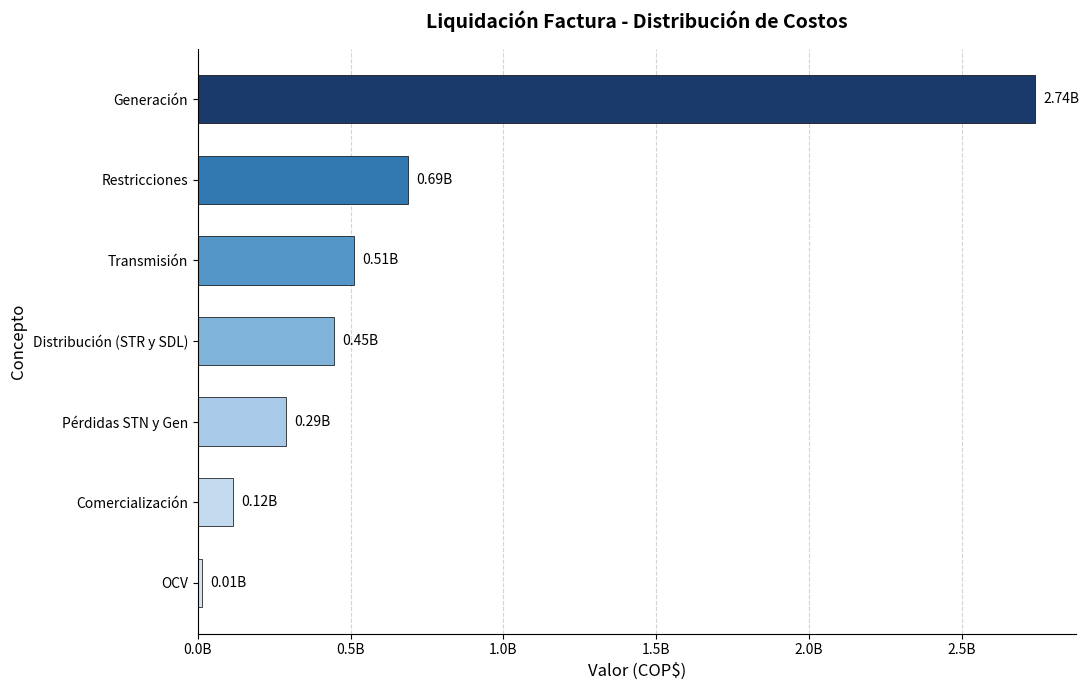

What is the difference between the maximum and second lowest values?

2621759972.0